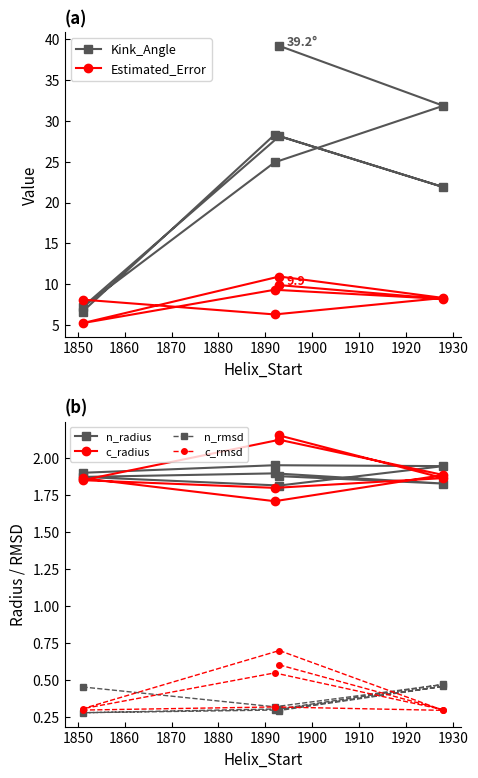

At which category does c_radius reach its first local valley?

1850